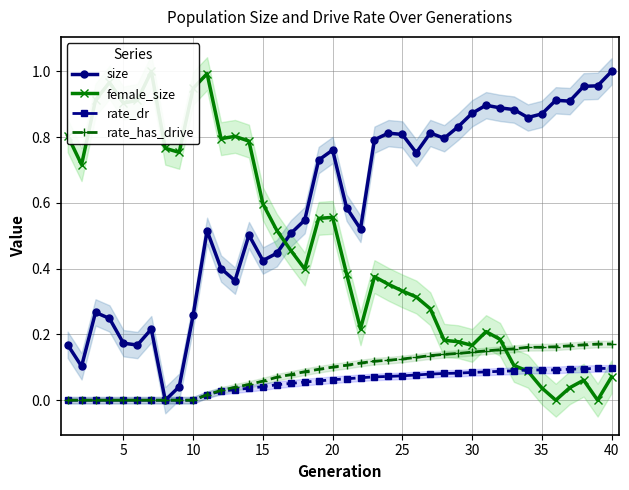

In rate_dr, how many points are lower than both neighbors (excluding endpoints)?

1